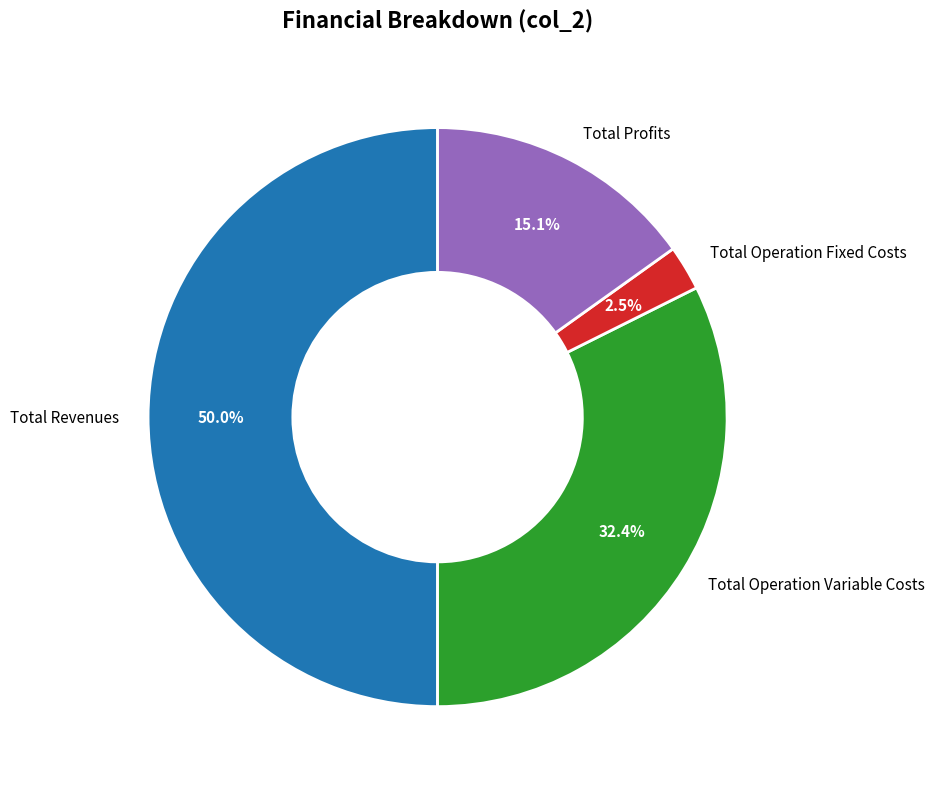

Count the number of slices in the pie.

4